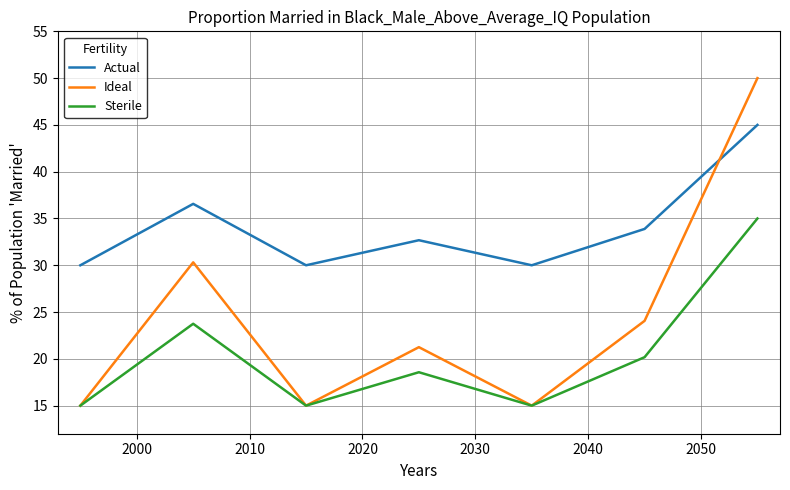

Reading left to right, transcribe all the data shown in this chart.

Actual: 30.0	36.6	30.0	32.7	30.0	33.9	45.0
Ideal: 15.0	30.3	15.0	21.2	15.0	24.1	50.0
Sterile: 15.0	23.7	15.0	18.6	15.0	20.2	35.0